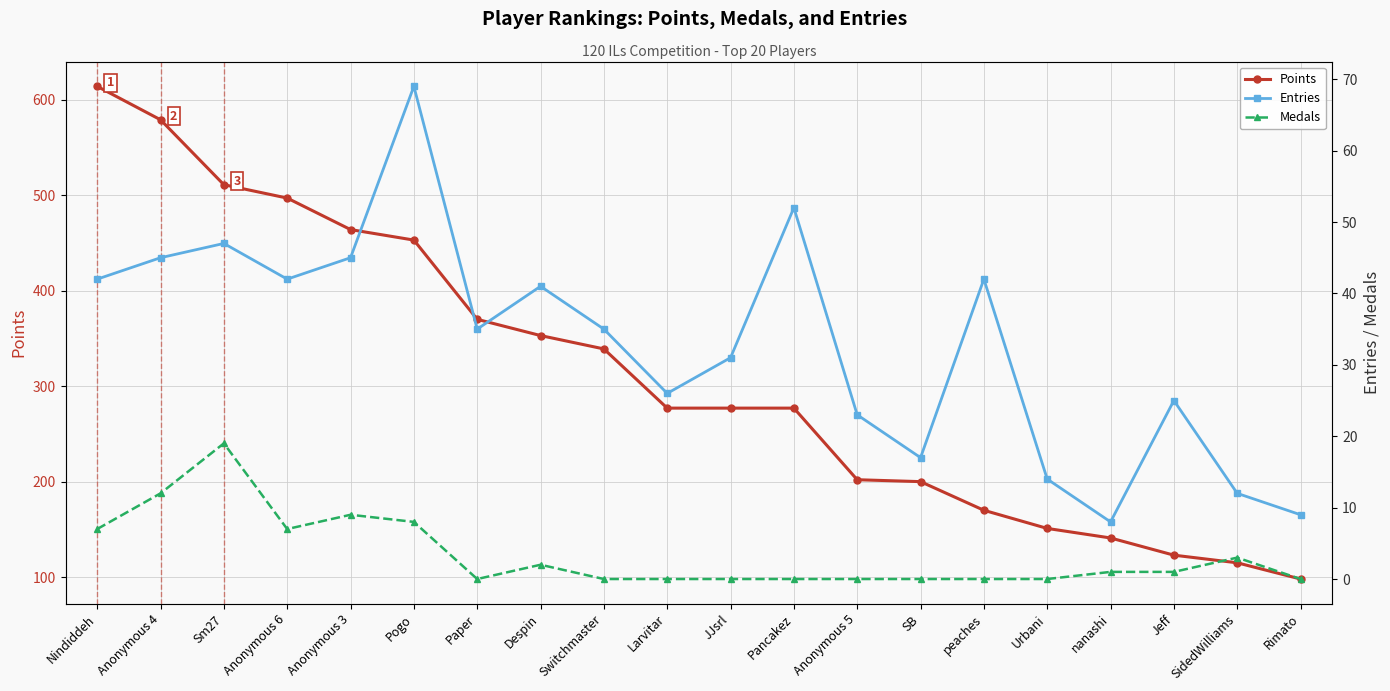

What is the label of the 11th point from the left?

JJsrl